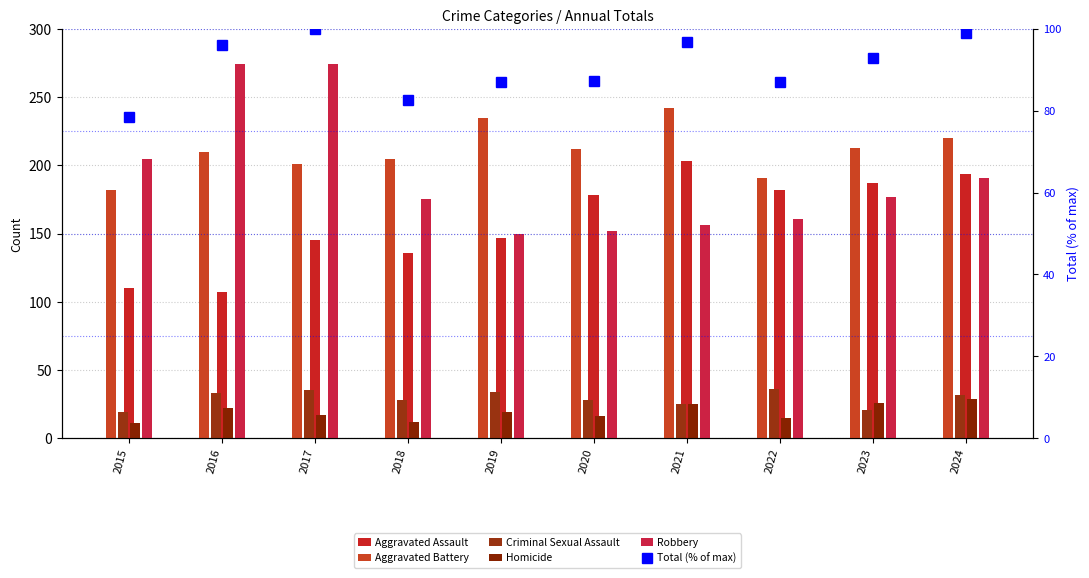

Reading left to right, transcribe all the data shown in this chart.

Aggravated Assault: 2015=110.0	2016=107.0	2017=145.0	2018=136.0	2019=147.0	2020=178.0	2021=203.0	2022=182.0	2023=187.0	2024=194.0
Aggravated Battery: 2015=182.0	2016=210.0	2017=201.0	2018=205.0	2019=235.0	2020=212.0	2021=242.0	2022=191.0	2023=213.0	2024=220.0
Criminal Sexual Assault: 2015=19.0	2016=33.0	2017=35.0	2018=28.0	2019=34.0	2020=28.0	2021=25.0	2022=36.0	2023=21.0	2024=32.0
Homicide: 2015=11.0	2016=22.0	2017=17.0	2018=12.0	2019=19.0	2020=16.0	2021=25.0	2022=15.0	2023=26.0	2024=29.0
Robbery: 2015=205.0	2016=274.0	2017=274.0	2018=175.0	2019=150.0	2020=152.0	2021=156.0	2022=161.0	2023=177.0	2024=191.0
Total (% of max): 2015=78.4	2016=96.1	2017=100.0	2018=82.7	2019=87.1	2020=87.2	2021=96.9	2022=87.1	2023=92.9	2024=99.1